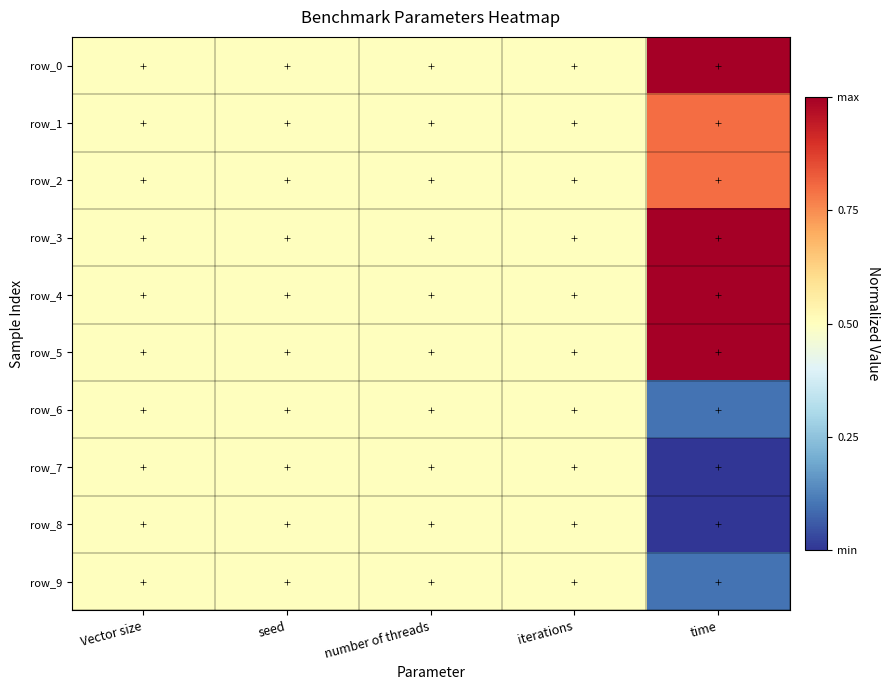

Between Vector size and seed, which is larger?

Vector size